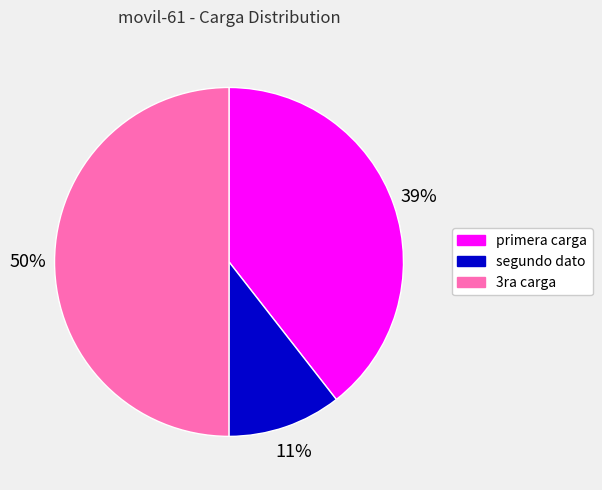

Count the number of slices in the pie.

3